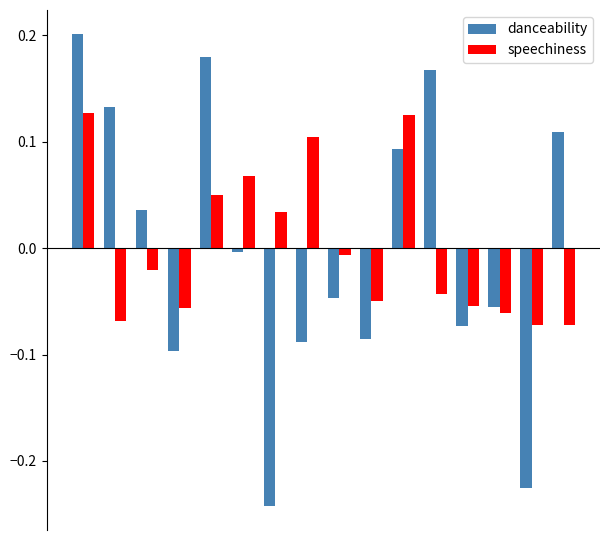

What is the difference between the maximum and minimum values in the danceability series?

0.4